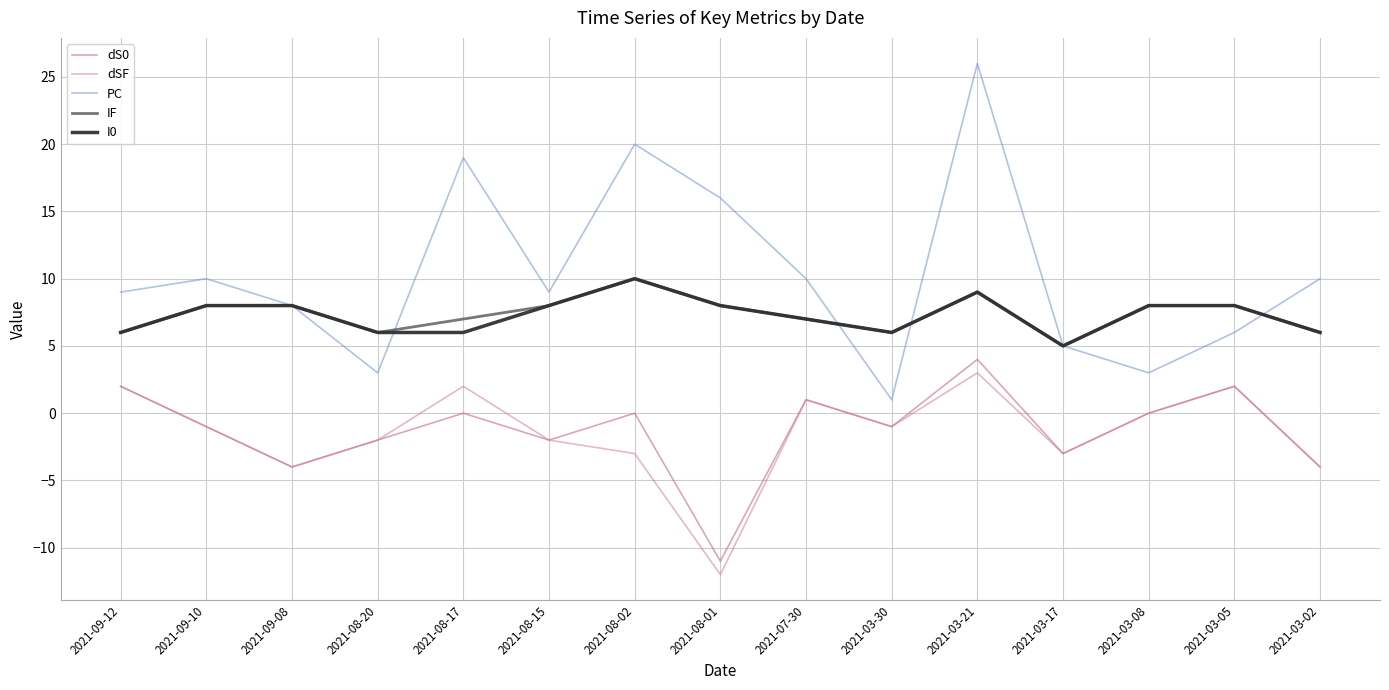

What position from the left is 2021-03-21?

11